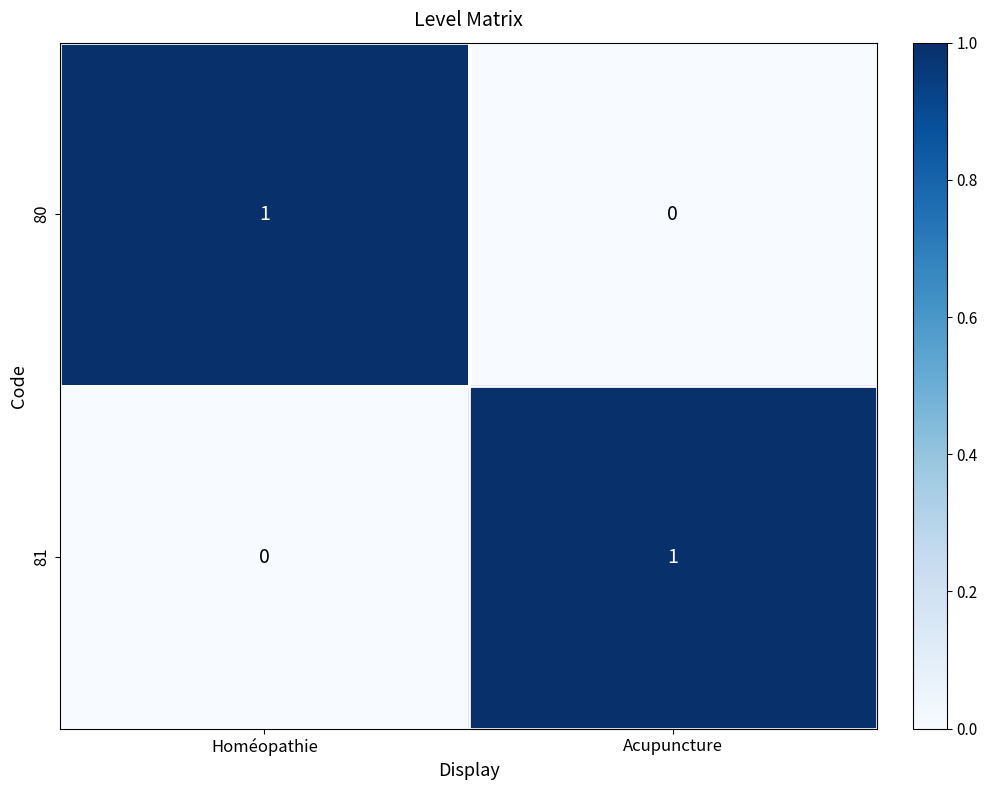

True or false: 81 has a value of 0 at Homéopathie.

True